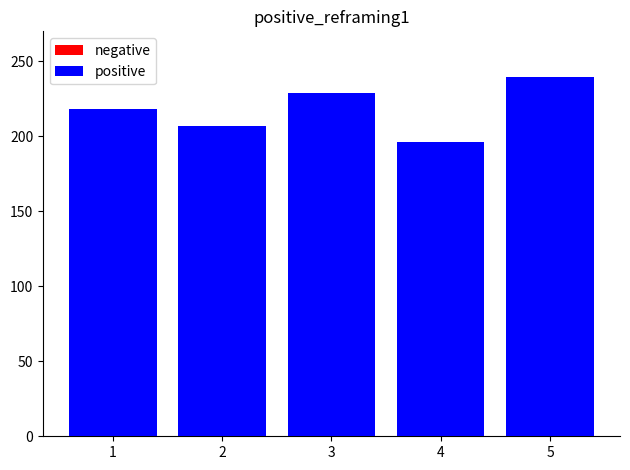

Which category has the lowest value in the positive series?

4